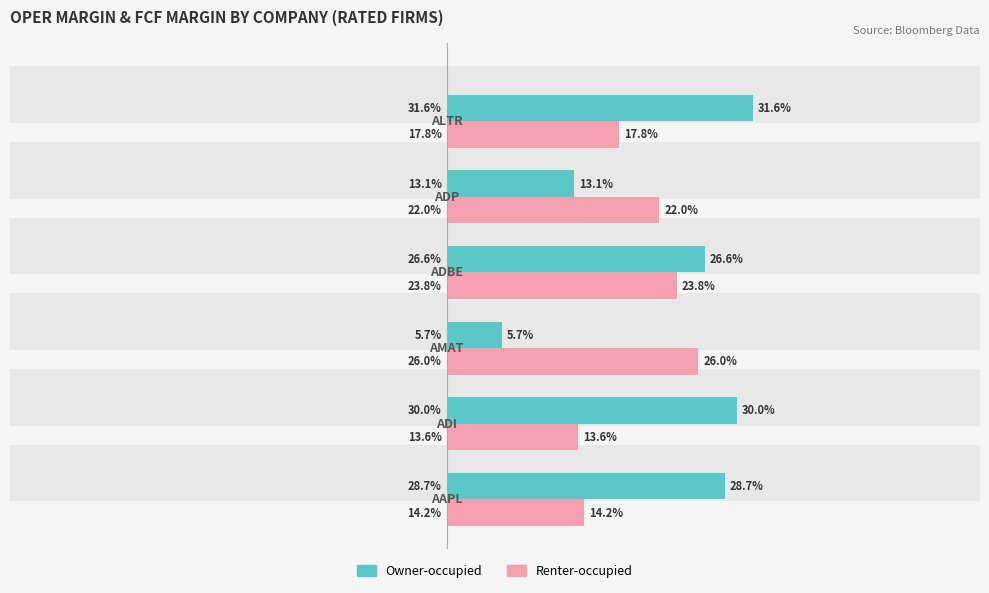

Count the number of data series in this chart.

2